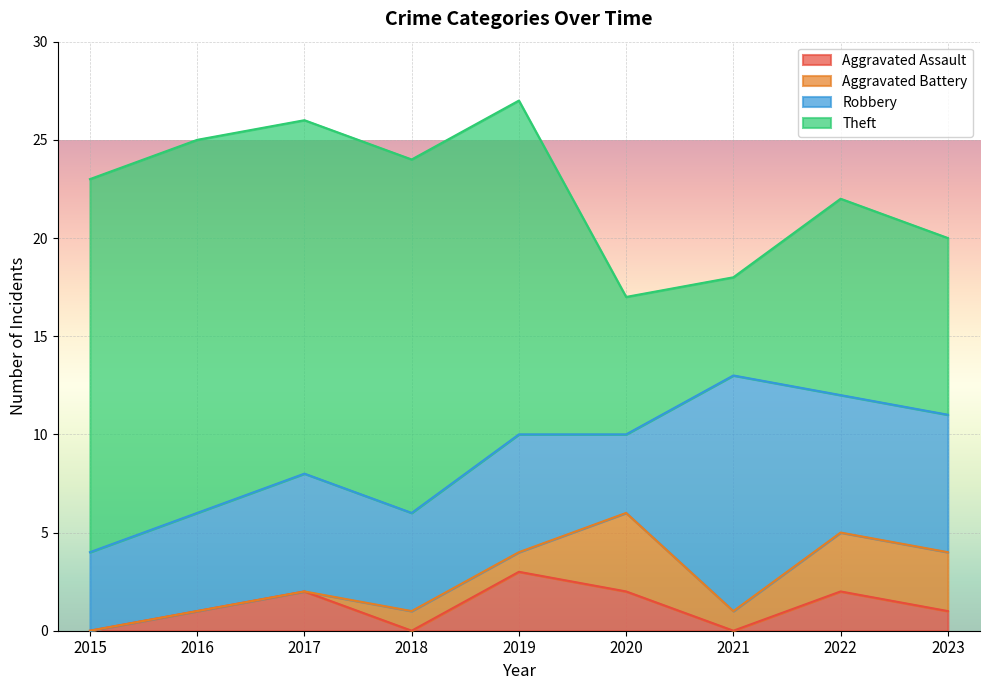

What is the highest value of the Aggravated Assault series?

3